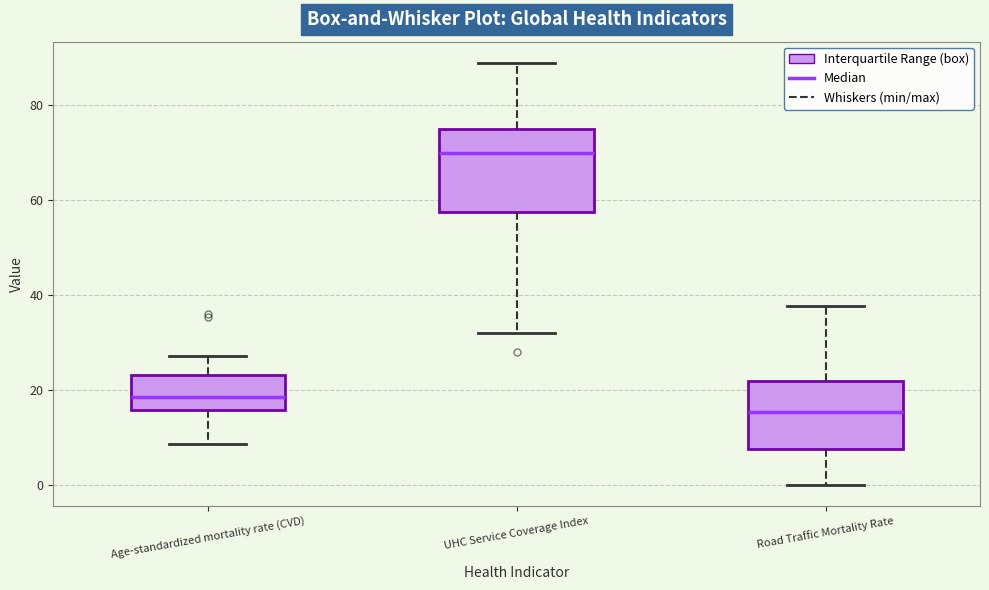

Which box has the lowest median line?

Road Traffic Mortality Rate